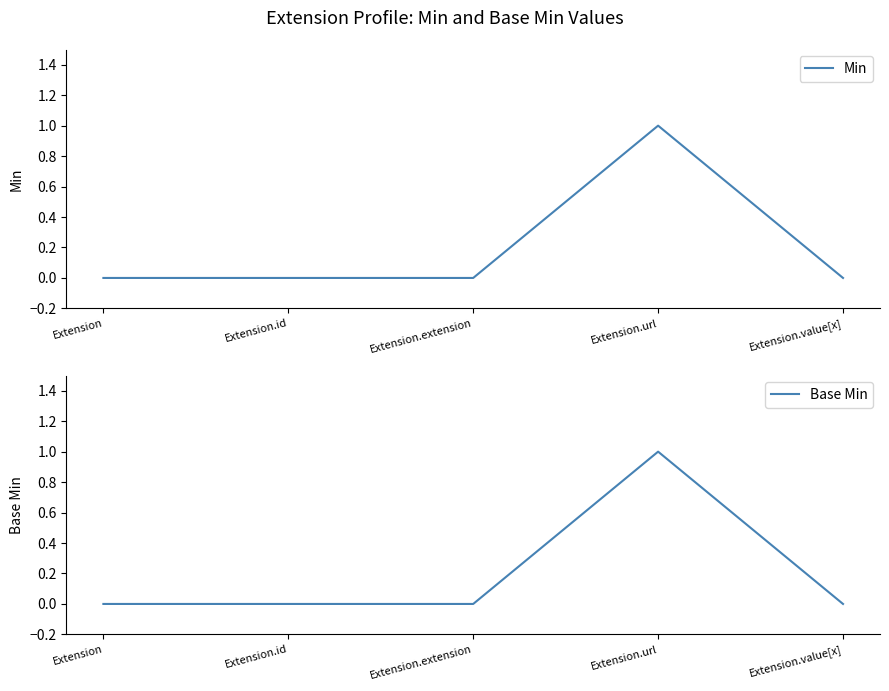

What is the sum of all Min values?

1